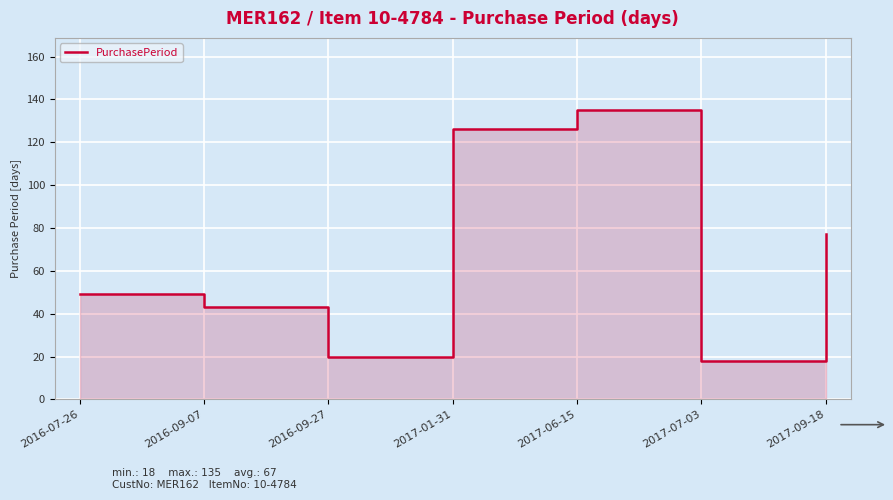

Where is the first local minimum?

2016-09-27